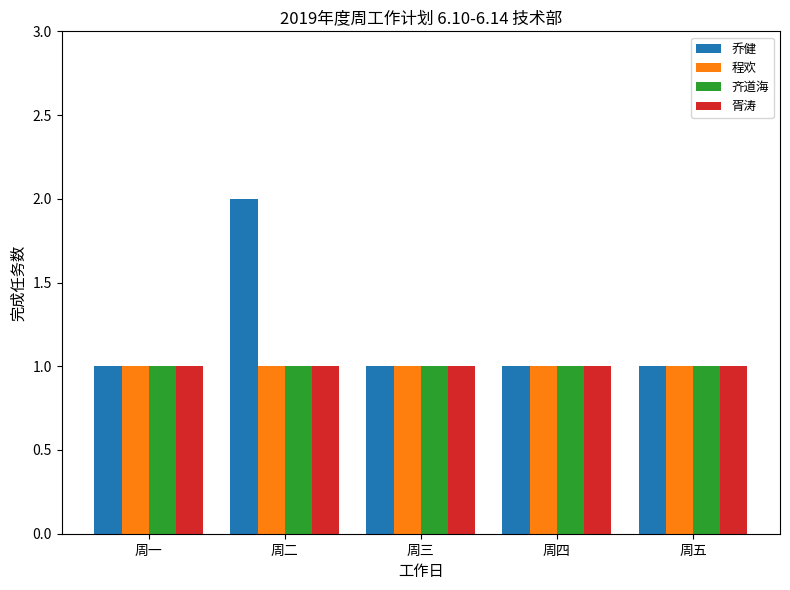

How many groups of bars are there?

5